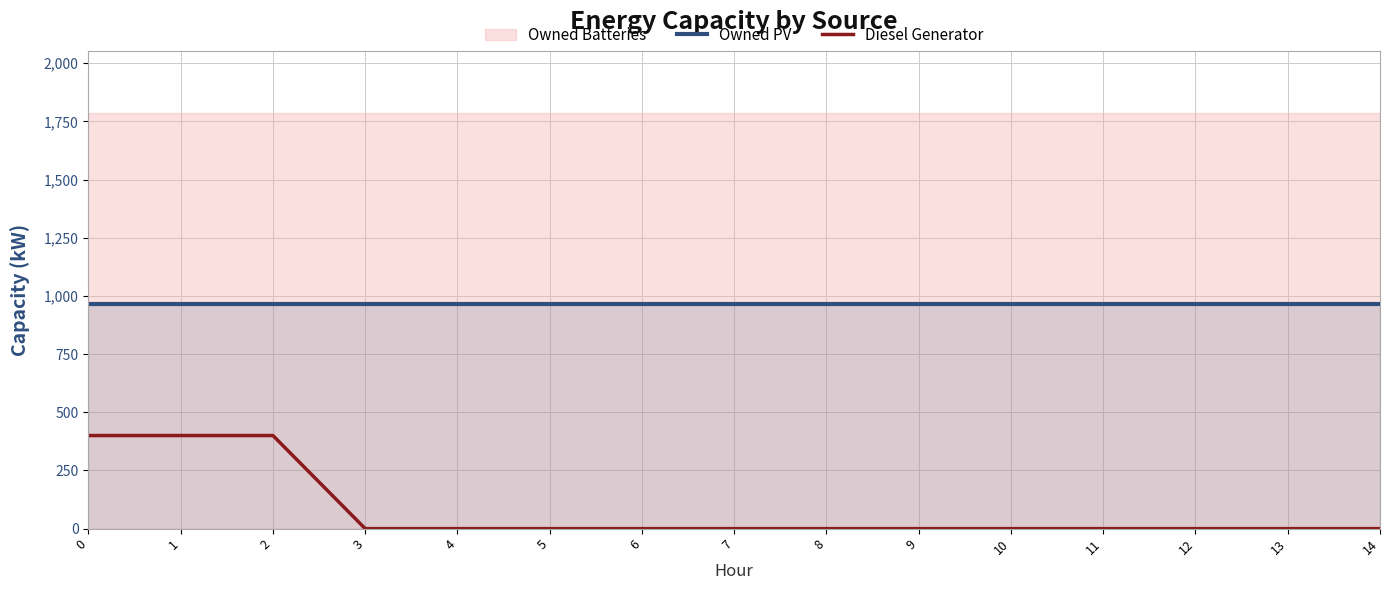

At how many categories does at least one series exceed 510?

15